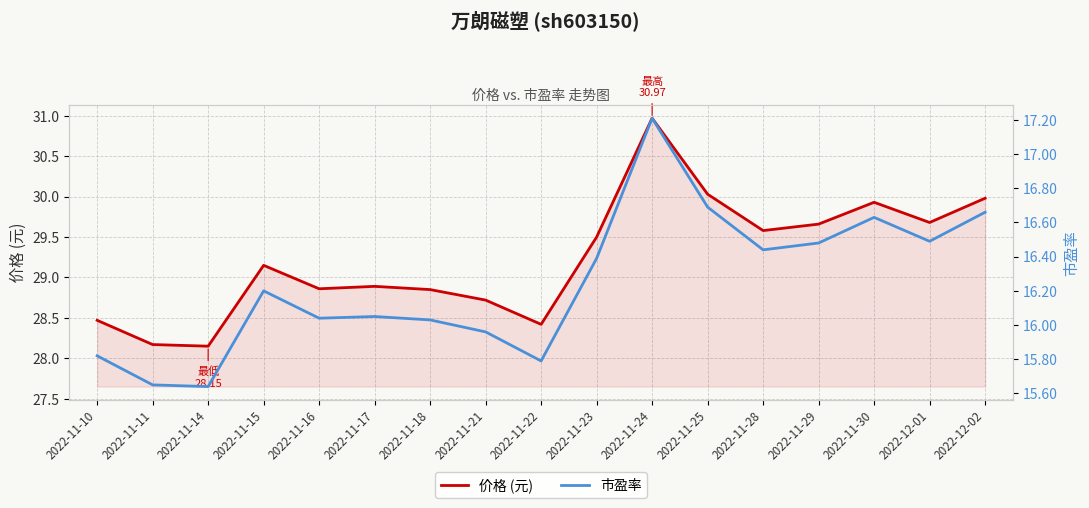

Which series has the widest spread of values?

价格 (元)